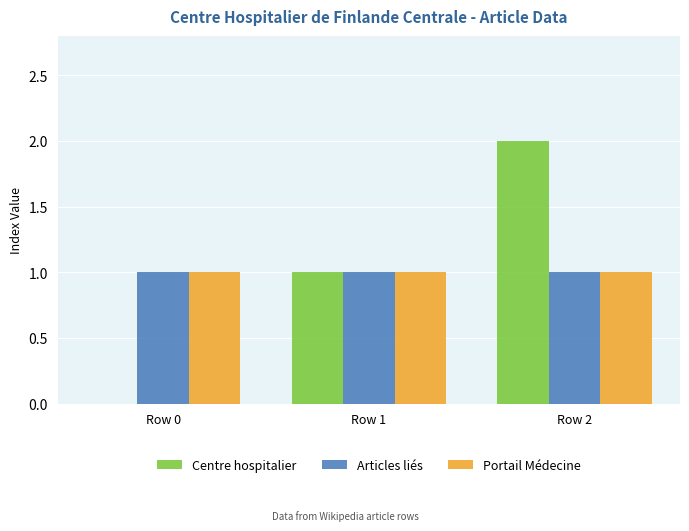

What is the average value of the Articles liés series?

1